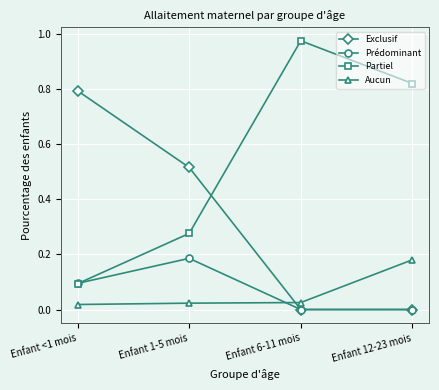

Between which two adjacent categories do Exclusif and Partiel first intersect?

Enfant 1-5 mois and Enfant 6-11 mois